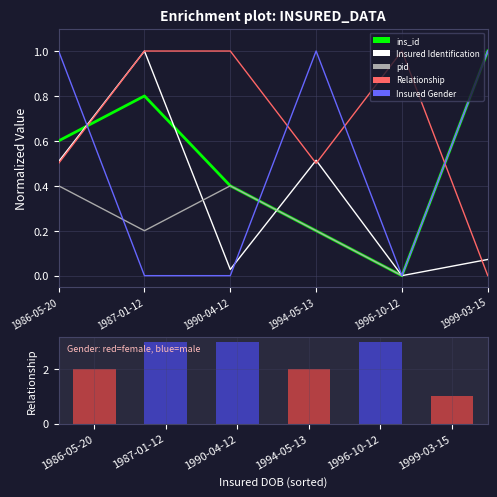

What is the value of the Insured Identification bar at the 4th from the left?

0.5